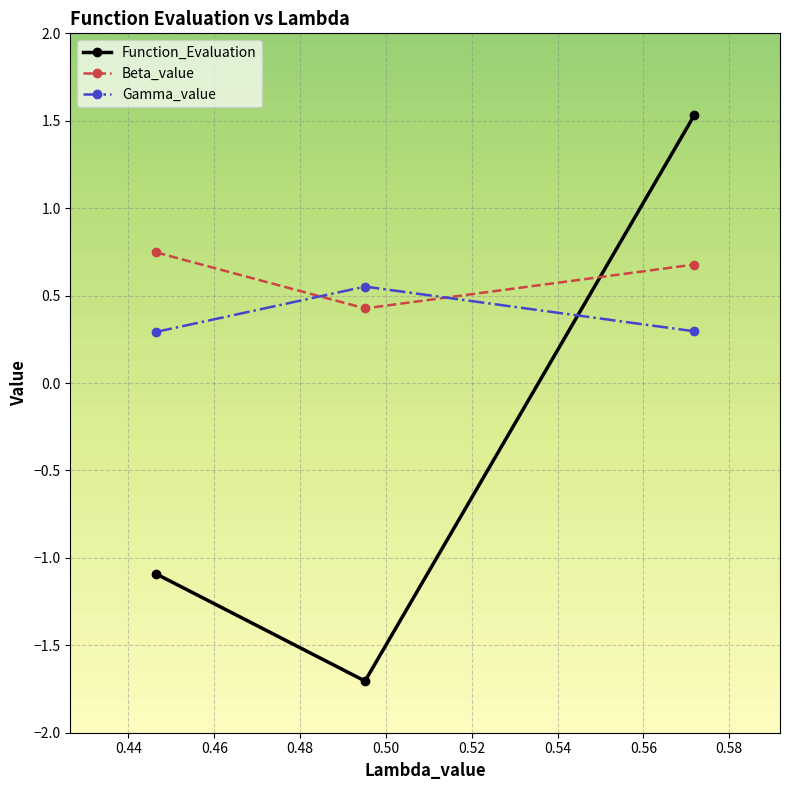

What is the average value of the Gamma_value series?

0.4